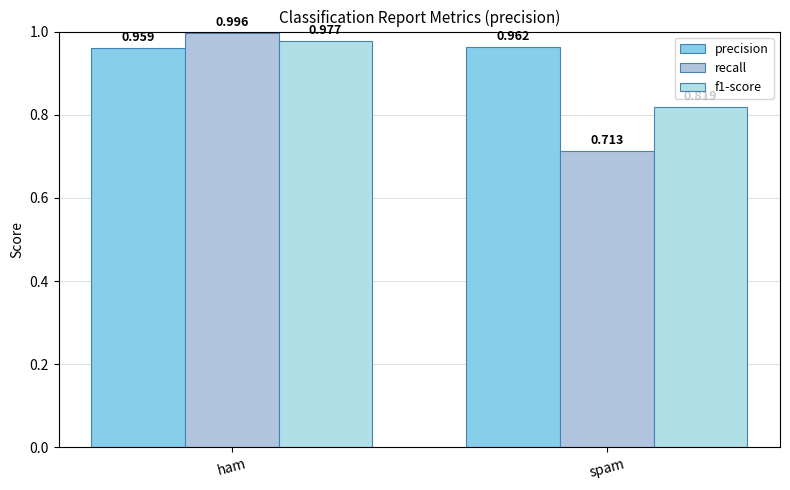

Which series changed the most between ham and spam?

recall